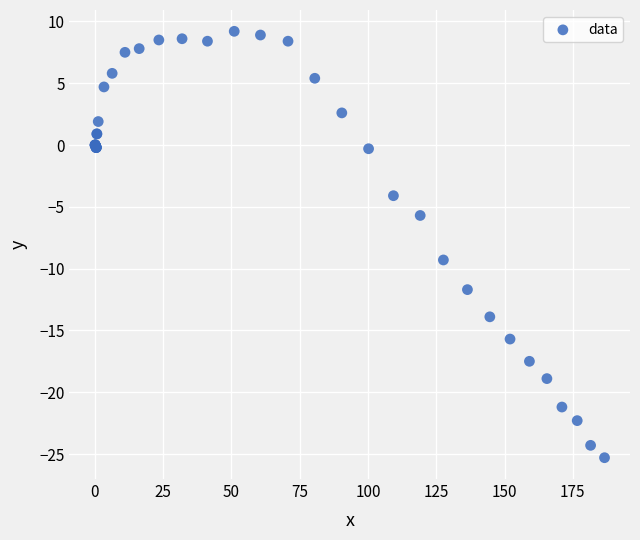

What Y value in the scatter plot is closest to -8?

-9.3